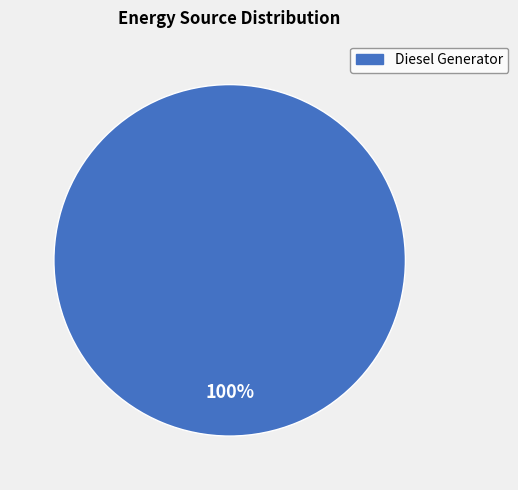

Count the number of slices in the pie.

1